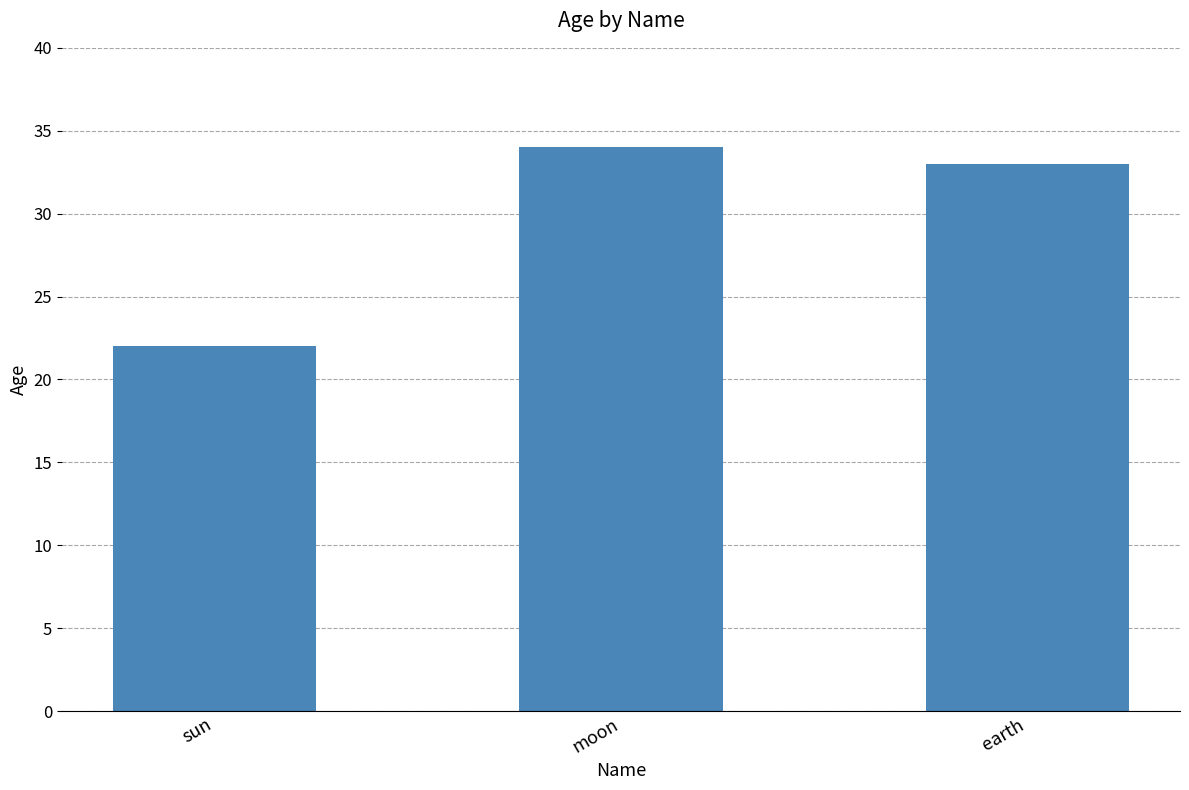

The value at sun is 22. True or false?

True